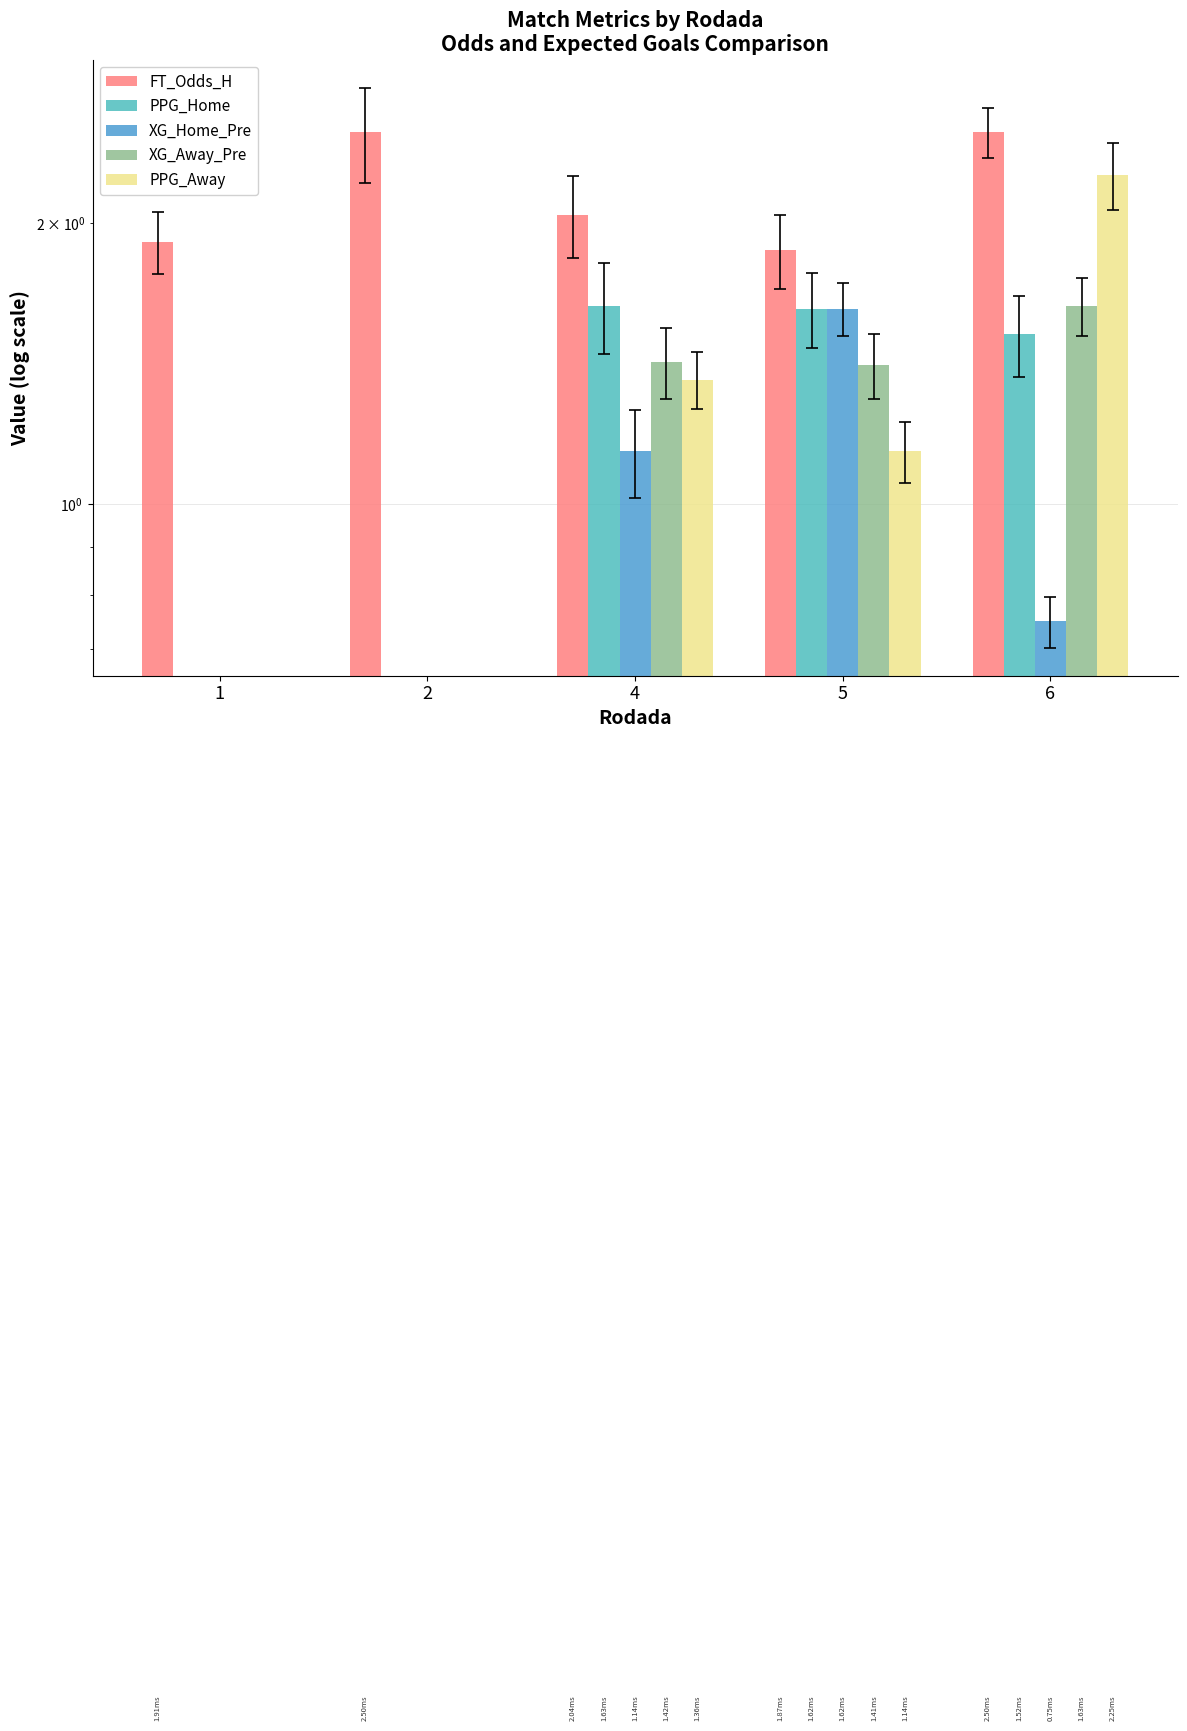

What is the sum of all XG_Home_Pre values?

3.5